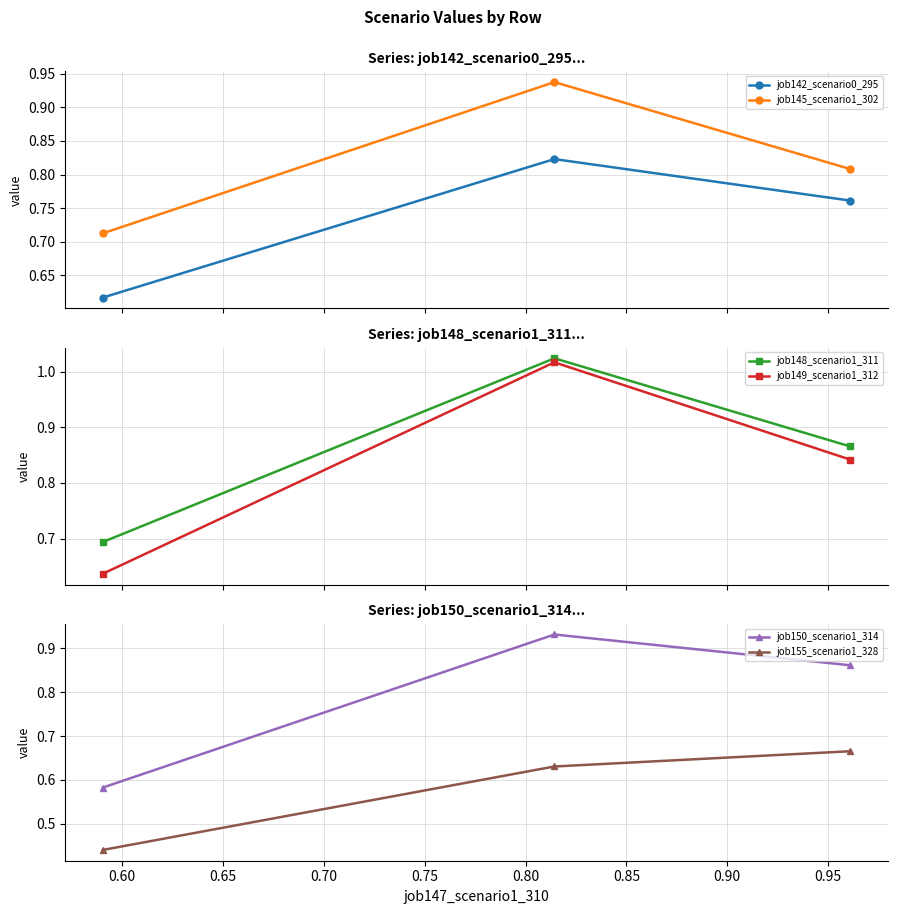

How many job145_scenario1_302 values are between 0 and 1?

3